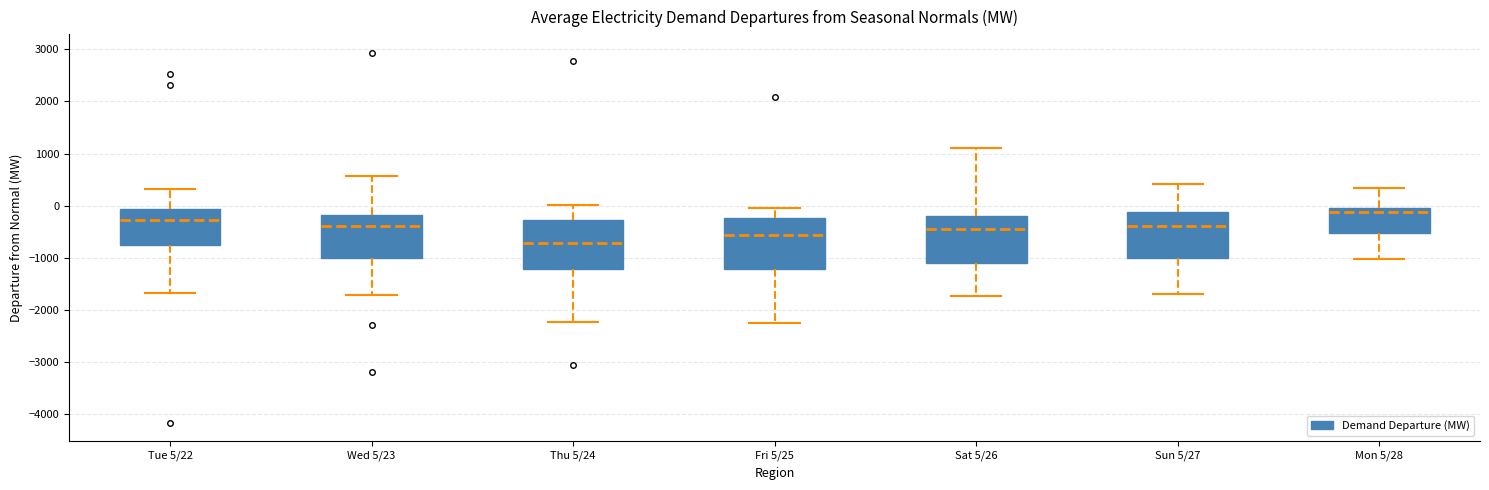

Where does the upper whisker of the box for Sat 5/26 end on the y-axis? The values are not printed on the chart, so give them approximately, as read against the axis.

1100